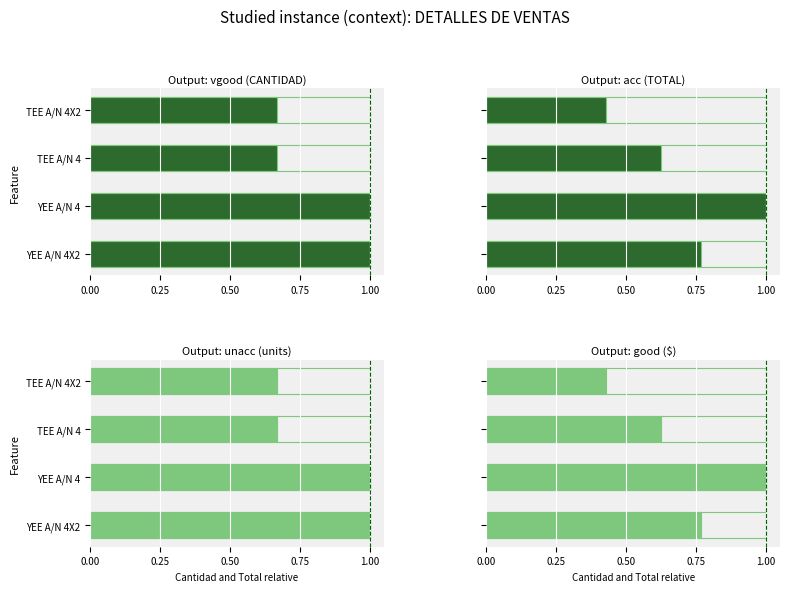

What is the approximate value of unacc (units) at YEE A/N 4?

1.0